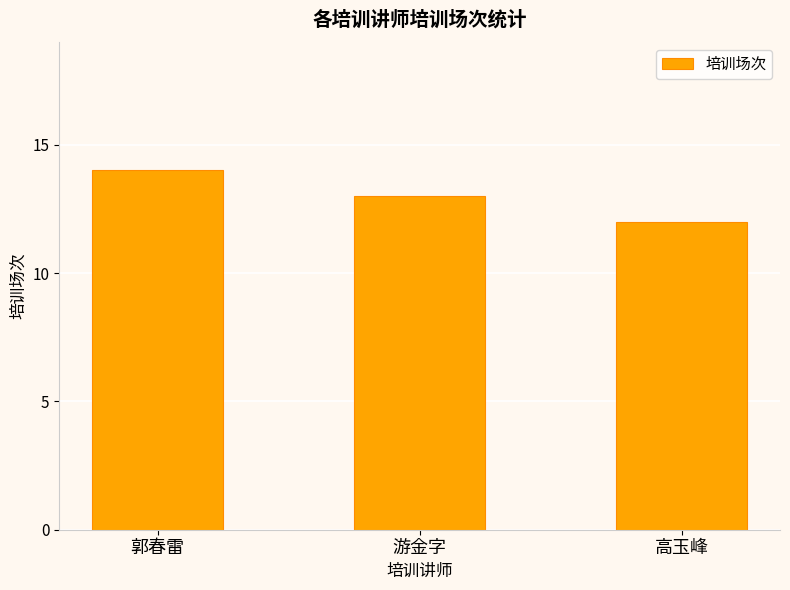

What is the change in value from 游金字 to 高玉峰?

-1